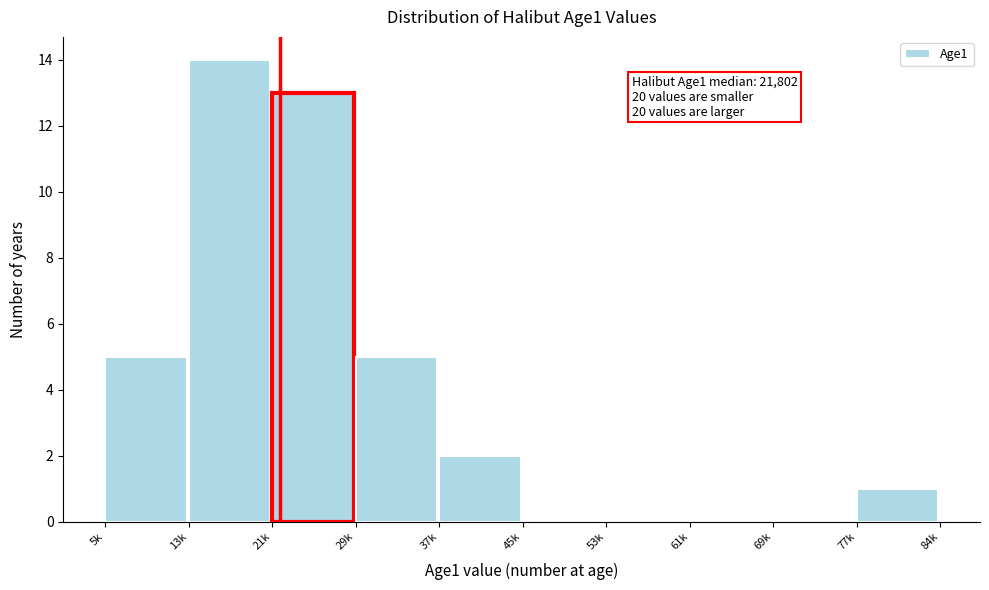

Reading left to right, transcribe all the data shown in this chart.

5k=5	13k=14	21k=13	29k=5	37k=2	45k=0	53k=0	61k=0	69k=0	77k=1